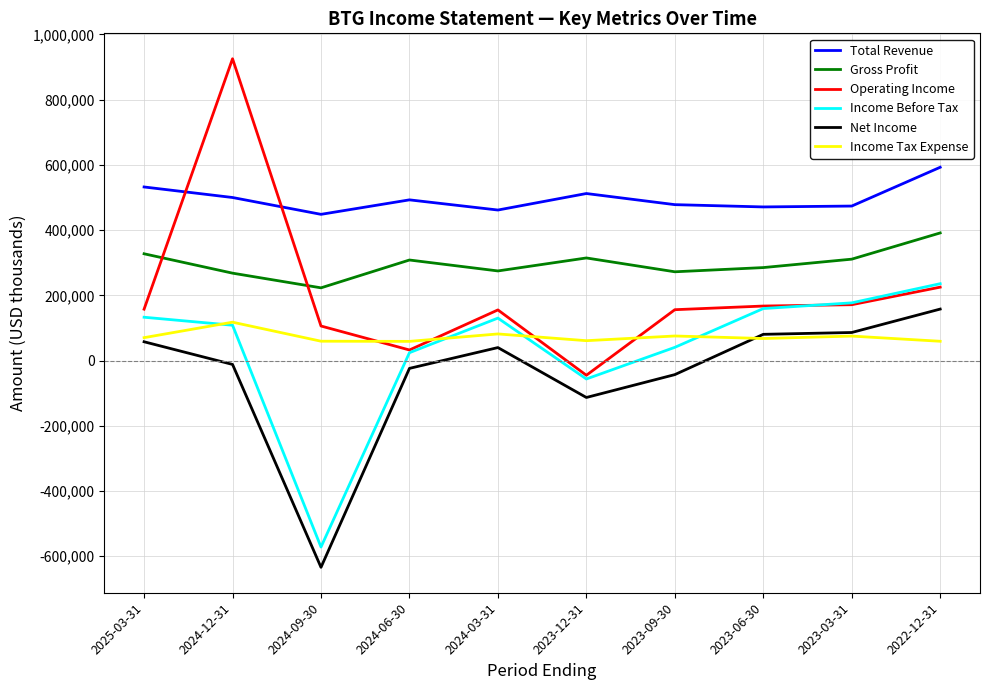

Rank the series at 2023-09-30 from lowest to highest value.

Net Income, Income Before Tax, Income Tax Expense, Operating Income, Gross Profit, Total Revenue